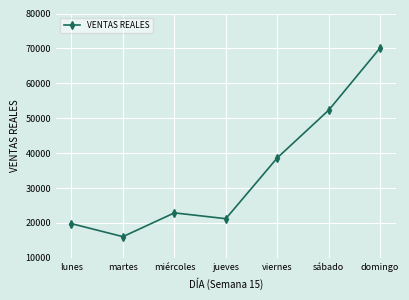

What is the label of the 1st point from the right?

domingo